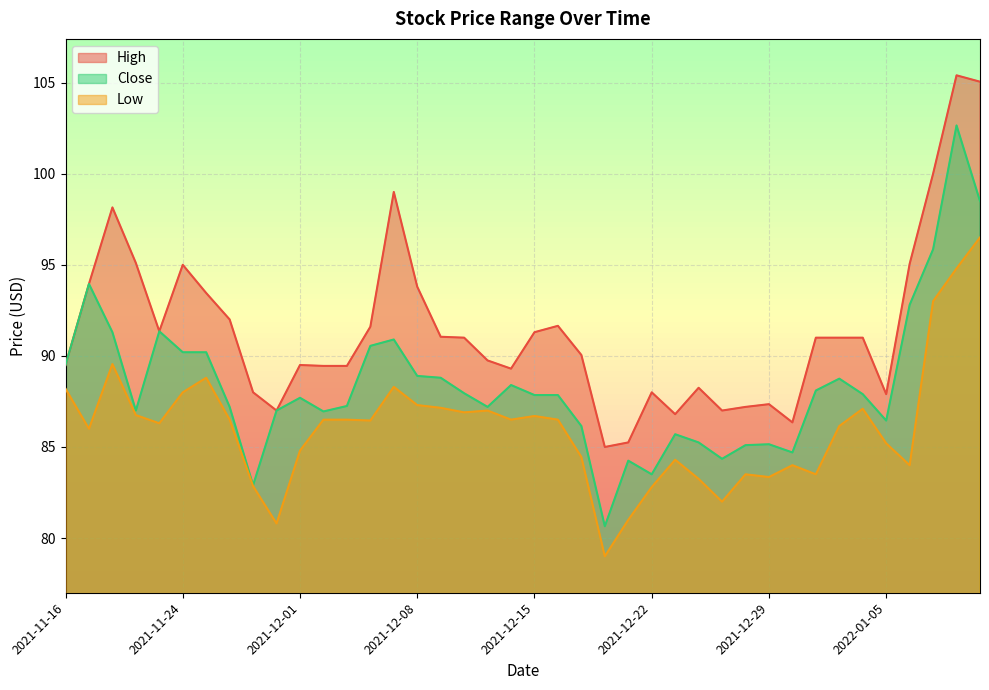

Reading left to right, what are all the values shown in this chart?

High: 2021-11-16=89.5	2021-11-17=93.9	2021-11-18=98.2	2021-11-22=95.1	2021-11-23=91.3	2021-11-24=95.0	2021-11-25=93.4	2021-11-26=92.0	2021-11-29=88.0	2021-11-30=87.0	2021-12-01=89.5	2021-12-02=89.4	2021-12-03=89.4	2021-12-06=91.6	2021-12-07=99.0	2021-12-08=93.8	2021-12-09=91.1	2021-12-10=91.0	2021-12-13=89.8	2021-12-14=89.3	2021-12-15=91.3	2021-12-16=91.7	2021-12-17=90.1	2021-12-20=85.0	2021-12-21=85.2	2021-12-22=88.0	2021-12-23=86.8	2021-12-24=88.2	2021-12-27=87.0	2021-12-28=87.2	2021-12-29=87.3	2021-12-30=86.3	2021-12-31=91.0	2022-01-03=91.0	2022-01-04=91.0	2022-01-05=87.9	2022-01-06=95.1	2022-01-07=100.0	2022-01-10=105.4	2022-01-11=105.1
Close: 2021-11-16=89.5	2021-11-17=93.9	2021-11-18=91.3	2021-11-22=87.0	2021-11-23=91.3	2021-11-24=90.2	2021-11-25=90.2	2021-11-26=87.2	2021-11-29=82.9	2021-11-30=87.0	2021-12-01=87.7	2021-12-02=86.9	2021-12-03=87.2	2021-12-06=90.6	2021-12-07=90.9	2021-12-08=88.9	2021-12-09=88.8	2021-12-10=87.9	2021-12-13=87.2	2021-12-14=88.4	2021-12-15=87.8	2021-12-16=87.8	2021-12-17=86.2	2021-12-20=80.7	2021-12-21=84.2	2021-12-22=83.5	2021-12-23=85.7	2021-12-24=85.2	2021-12-27=84.3	2021-12-28=85.1	2021-12-29=85.2	2021-12-30=84.7	2021-12-31=88.1	2022-01-03=88.8	2022-01-04=87.9	2022-01-05=86.4	2022-01-06=92.8	2022-01-07=95.8	2022-01-10=102.7	2022-01-11=98.5
Low: 2021-11-16=88.2	2021-11-17=86.0	2021-11-18=89.6	2021-11-22=86.8	2021-11-23=86.3	2021-11-24=88.0	2021-11-25=88.8	2021-11-26=86.5	2021-11-29=82.8	2021-11-30=80.8	2021-12-01=84.8	2021-12-02=86.5	2021-12-03=86.5	2021-12-06=86.4	2021-12-07=88.3	2021-12-08=87.3	2021-12-09=87.2	2021-12-10=86.9	2021-12-13=87.0	2021-12-14=86.5	2021-12-15=86.7	2021-12-16=86.5	2021-12-17=84.4	2021-12-20=79.0	2021-12-21=81.0	2021-12-22=82.8	2021-12-23=84.3	2021-12-24=83.2	2021-12-27=82.0	2021-12-28=83.5	2021-12-29=83.3	2021-12-30=84.0	2021-12-31=83.5	2022-01-03=86.2	2022-01-04=87.1	2022-01-05=85.2	2022-01-06=84.0	2022-01-07=93.0	2022-01-10=94.8	2022-01-11=96.5